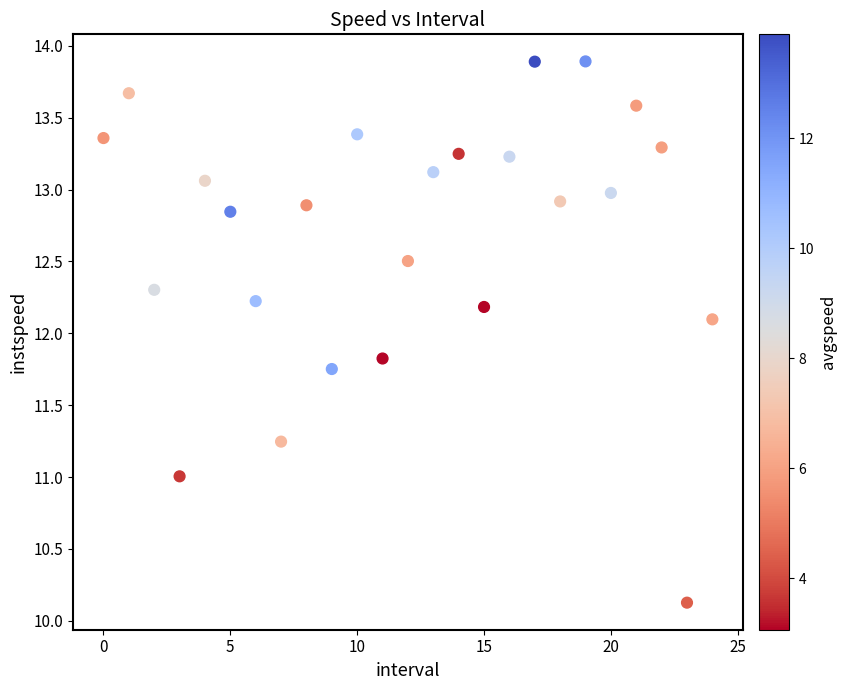

What is the range of Y values (max minus min)?

3.8